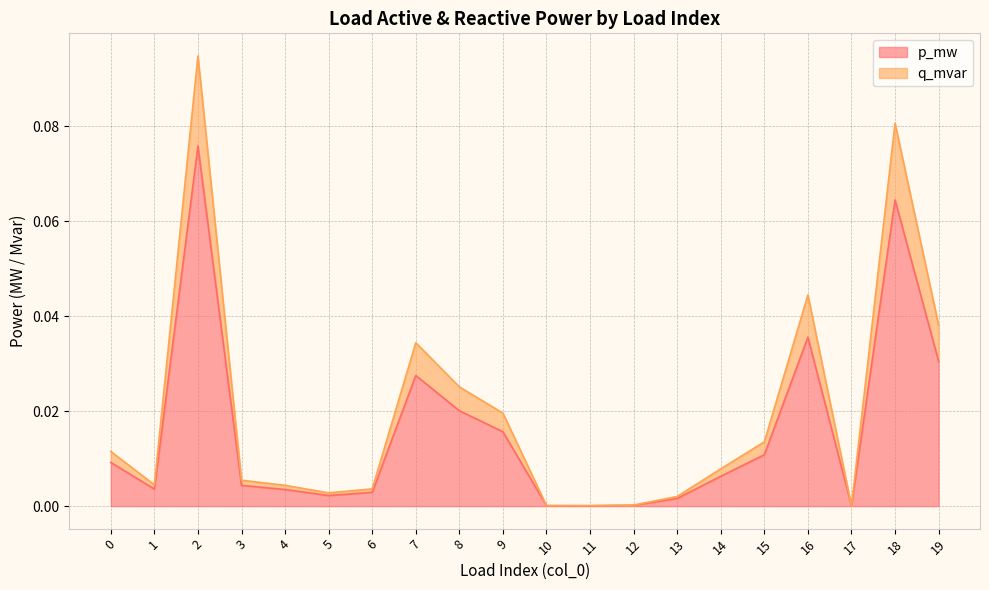

Rank the series at 6 from lowest to highest value.

p_mw, q_mvar